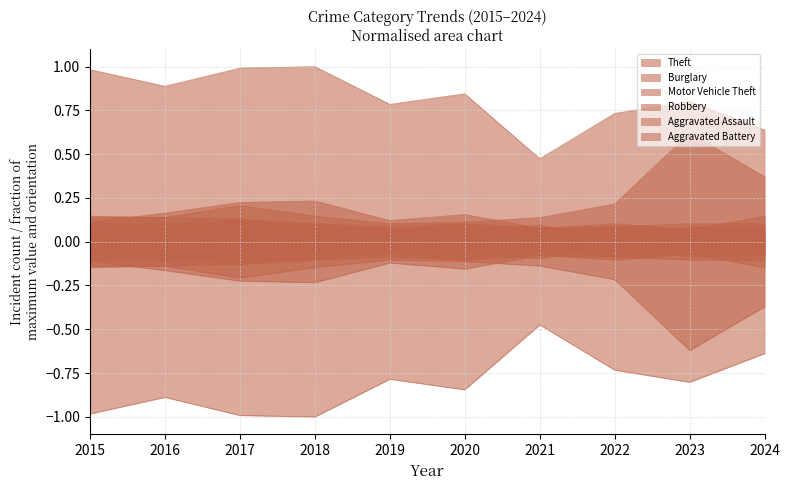

Reading left to right, extract all data points from this chart.

Theft: 1.0	0.9	1.0	1.0	0.8	0.8	0.5	0.7	0.8	0.6
Burglary: 0.1	0.2	0.2	0.2	0.1	0.2	0.1	0.1	0.1	0.1
Motor Vehicle Theft: 0.1	0.1	0.2	0.1	0.1	0.1	0.1	0.2	0.6	0.4
Robbery: 0.1	0.1	0.1	0.1	0.1	0.1	0.0	0.1	0.1	0.1
Aggravated Assault: 0.1	0.1	0.1	0.1	0.1	0.1	0.1	0.0	0.1	0.1
Aggravated Battery: 0.1	0.1	0.1	0.1	0.1	0.1	0.1	0.1	0.1	0.1